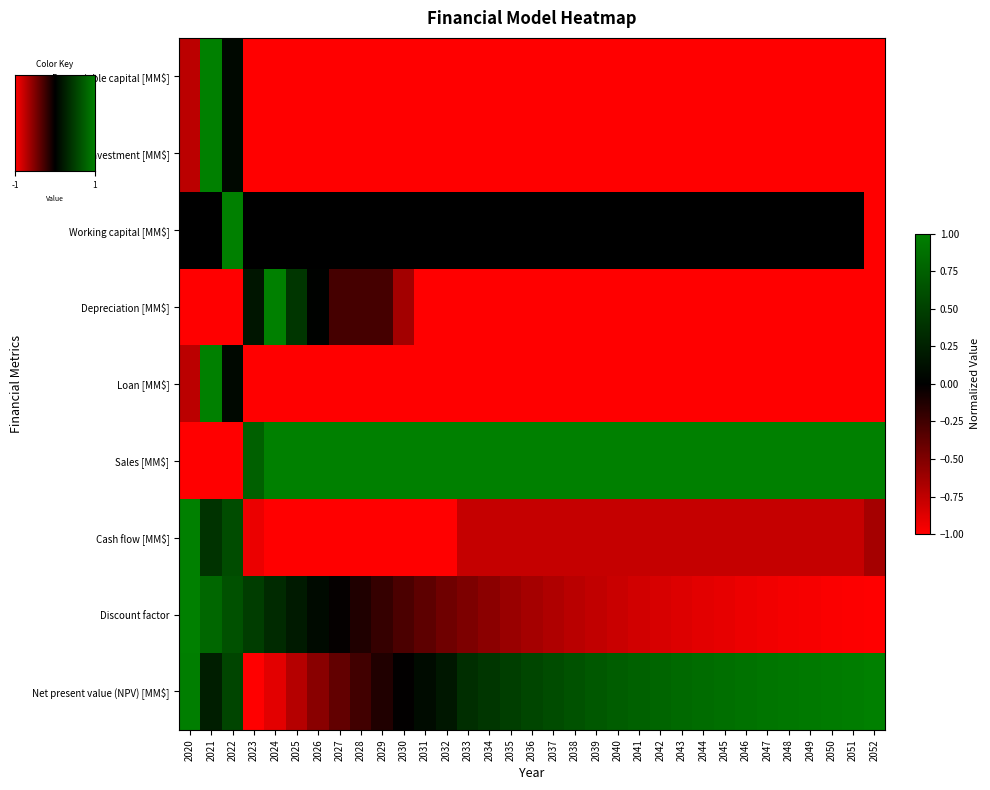

At 2032, list the series in order from smallest to largest.

Depreciable capital [MM$], Fixed capital investment [MM$], Depreciation [MM$], Loan [MM$], Cash flow [MM$], Discount factor, Working capital [MM$], Net present value (NPV) [MM$], Sales [MM$]